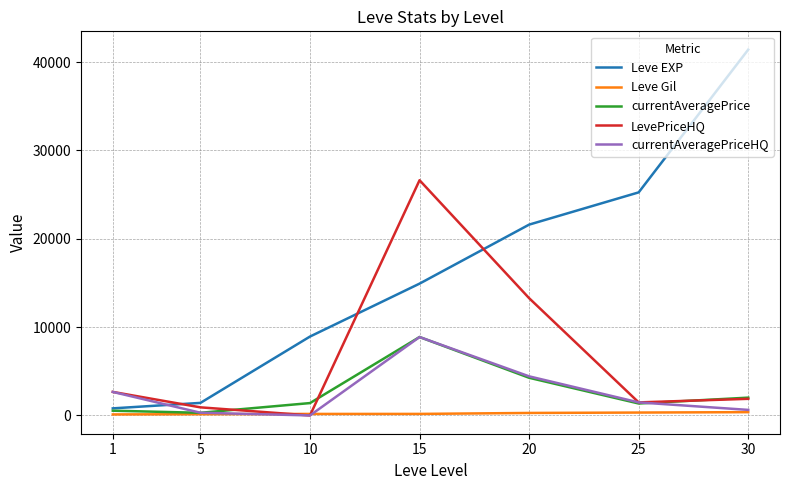

How many series are shown in this chart?

5